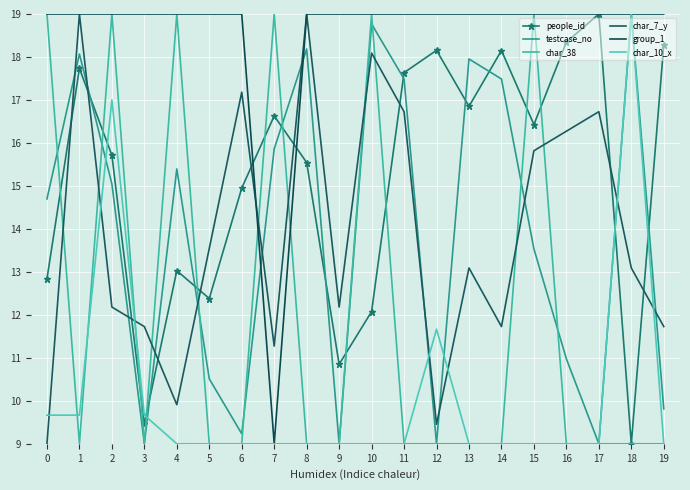

Which series has the largest total across all categories?

group_1